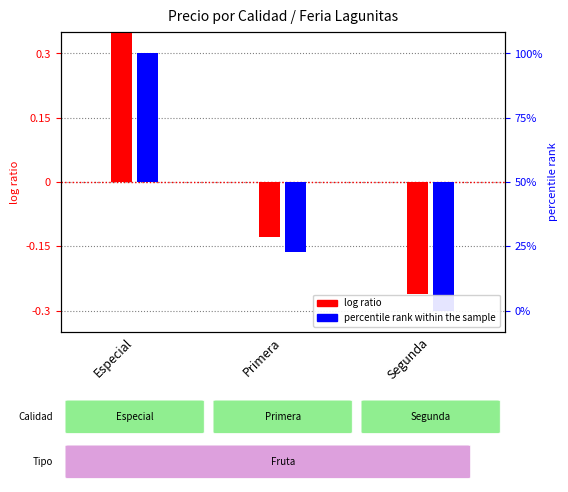

What is the sum of the log ratio values at Primera and Segunda?

-0.4